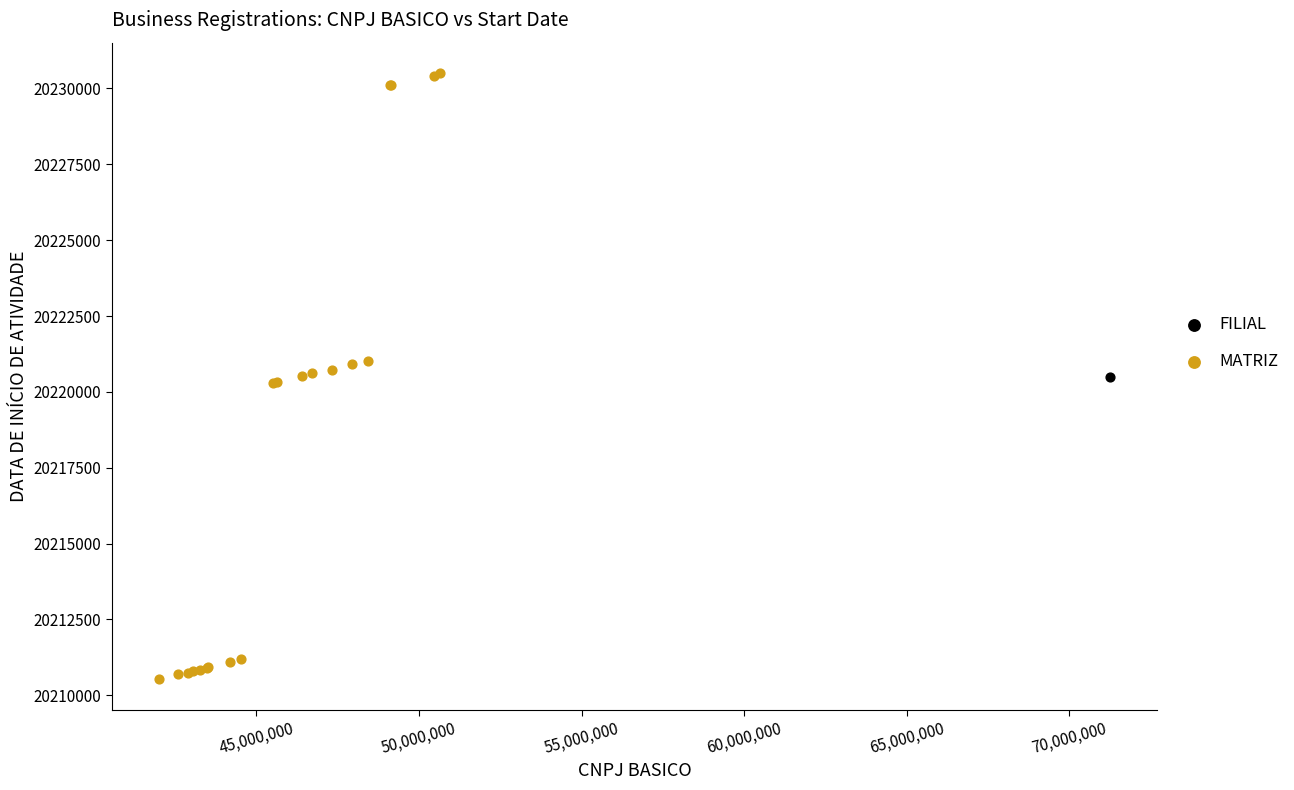

What are all the series names shown in the legend?

FILIAL, MATRIZ